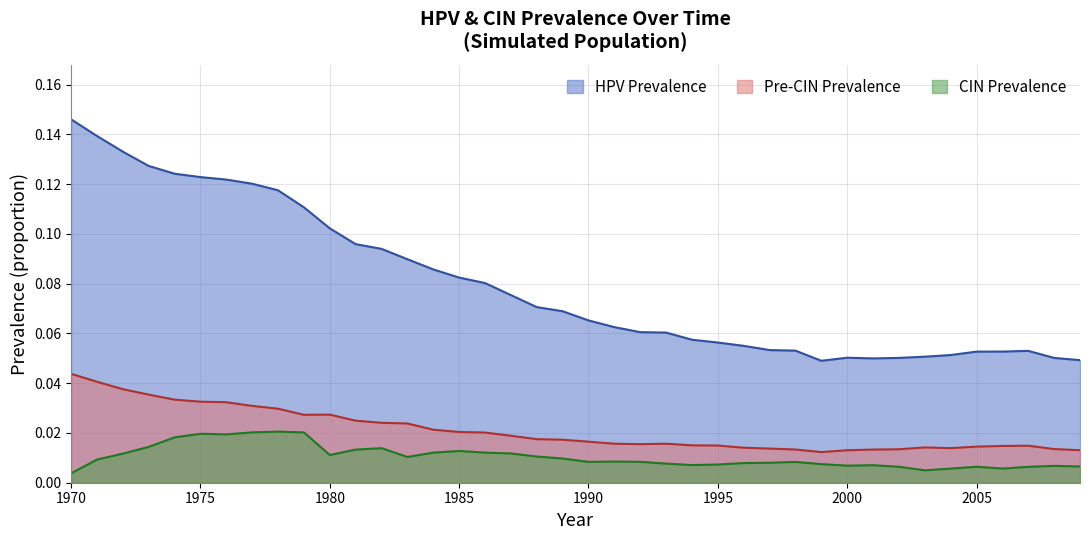

At which category does HPV Prevalence reach its first local valley?

1999